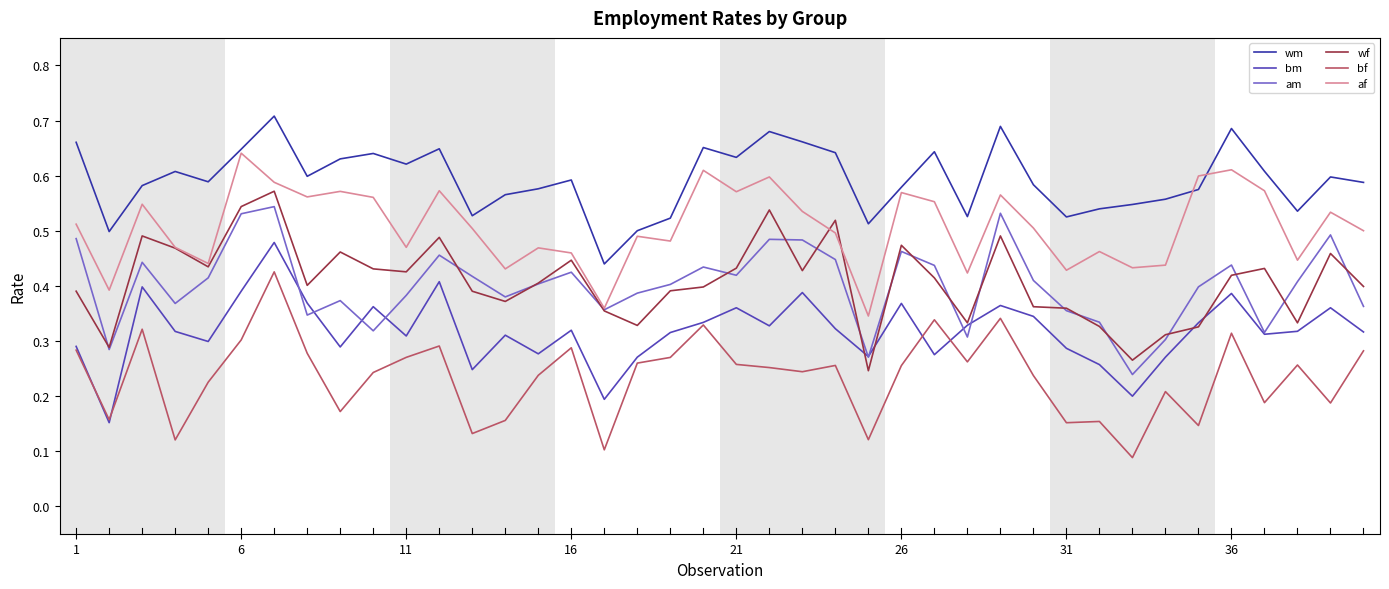

Which series has the largest total across all categories?

wm